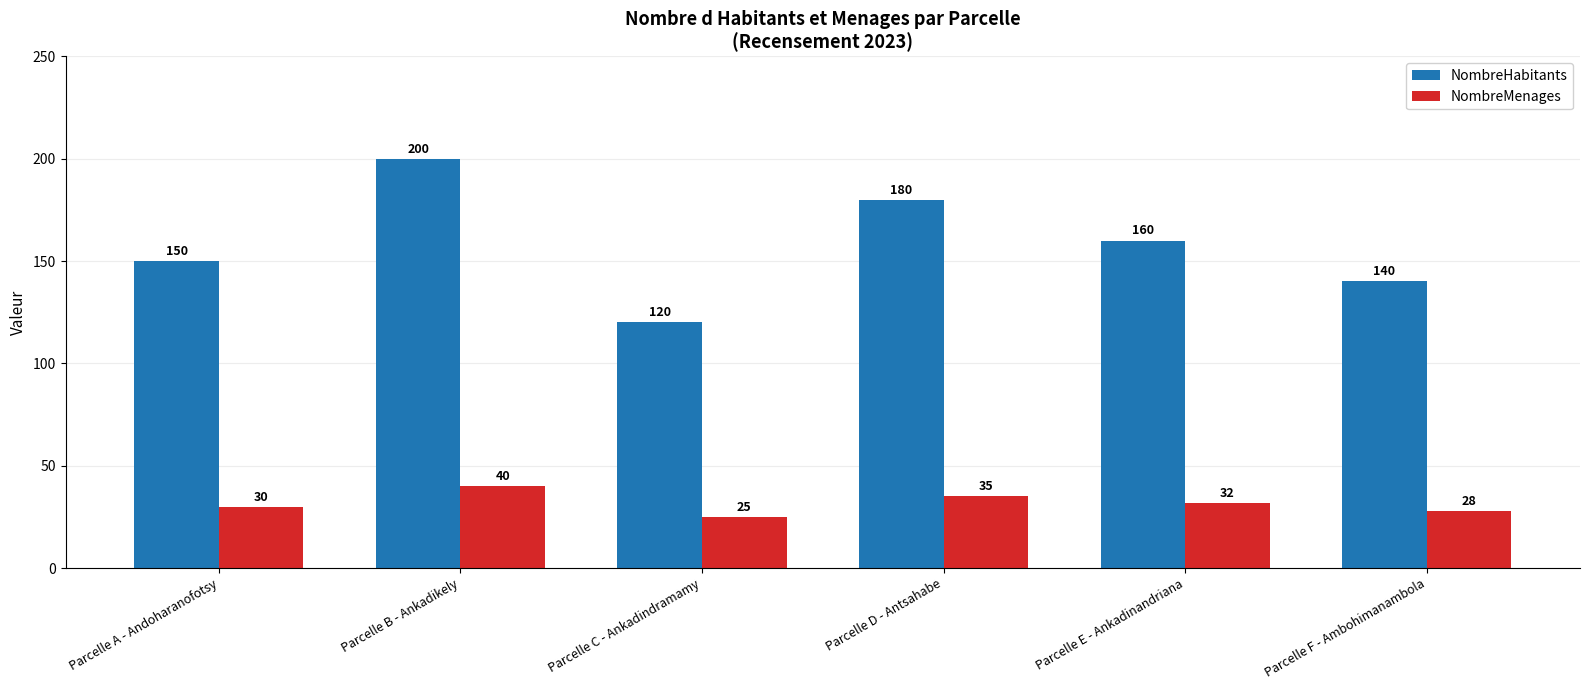

Reading left to right, list all the values displayed in this chart.

NombreHabitants: 150	200	120	180	160	140
NombreMenages: 30	40	25	35	32	28